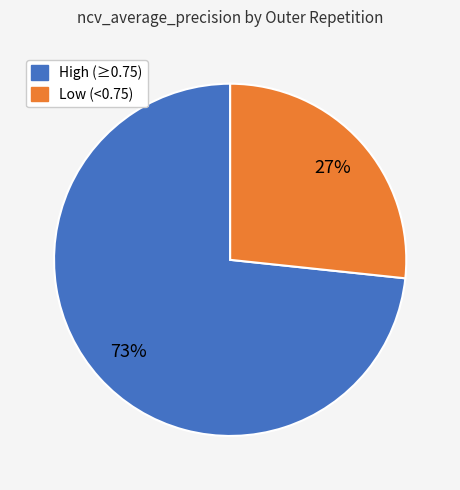

To the nearest percent, what is the average slice percentage?

50%